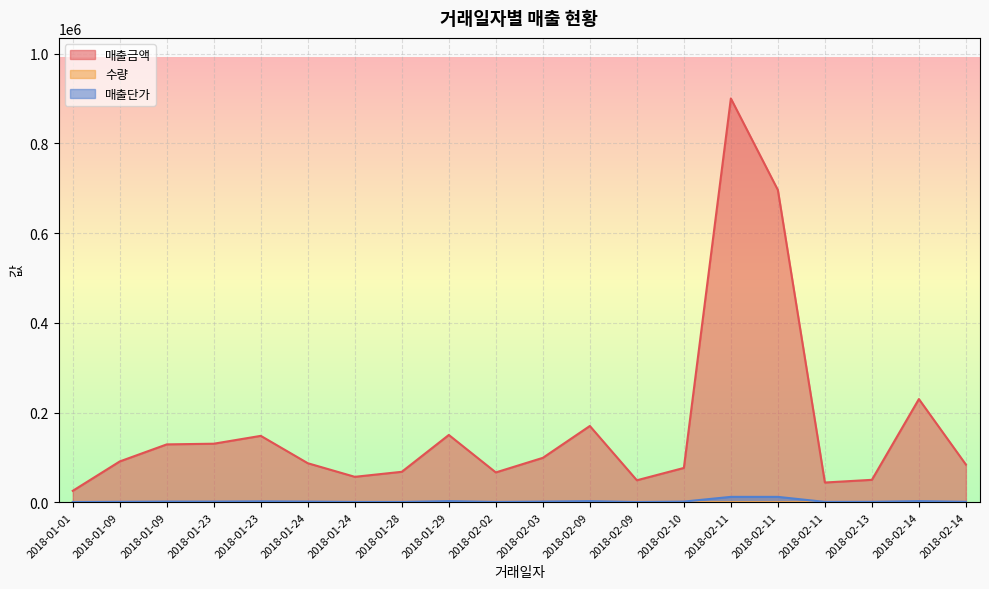

True or false: 매출단가 and 수량 cross at least once.

False